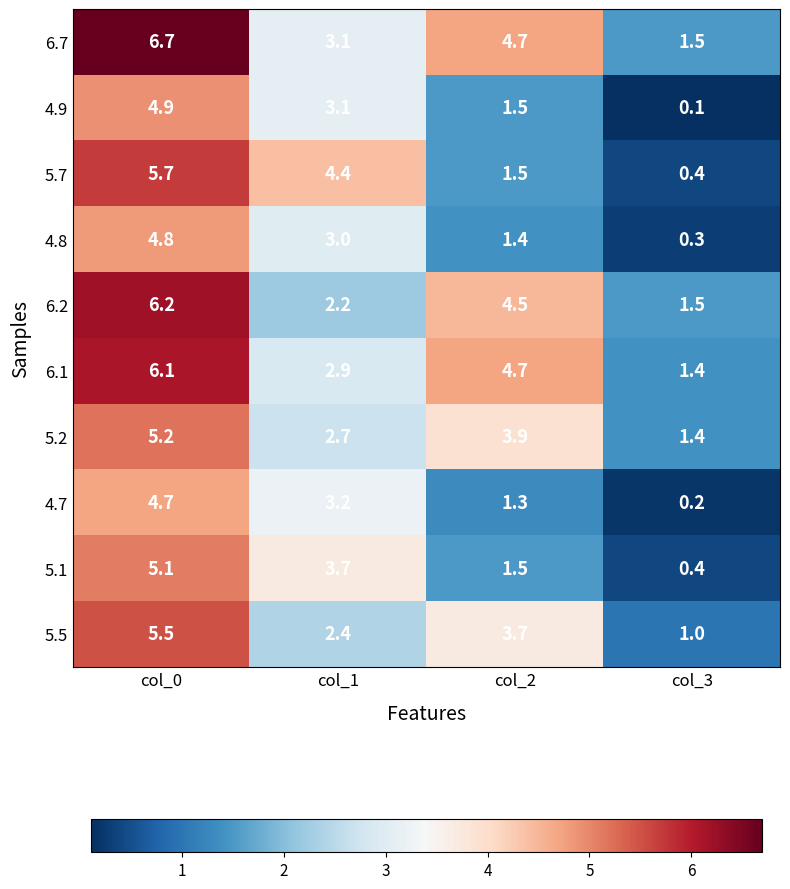

True or false: 6.7 has a value of 1.6 at col_1.

False